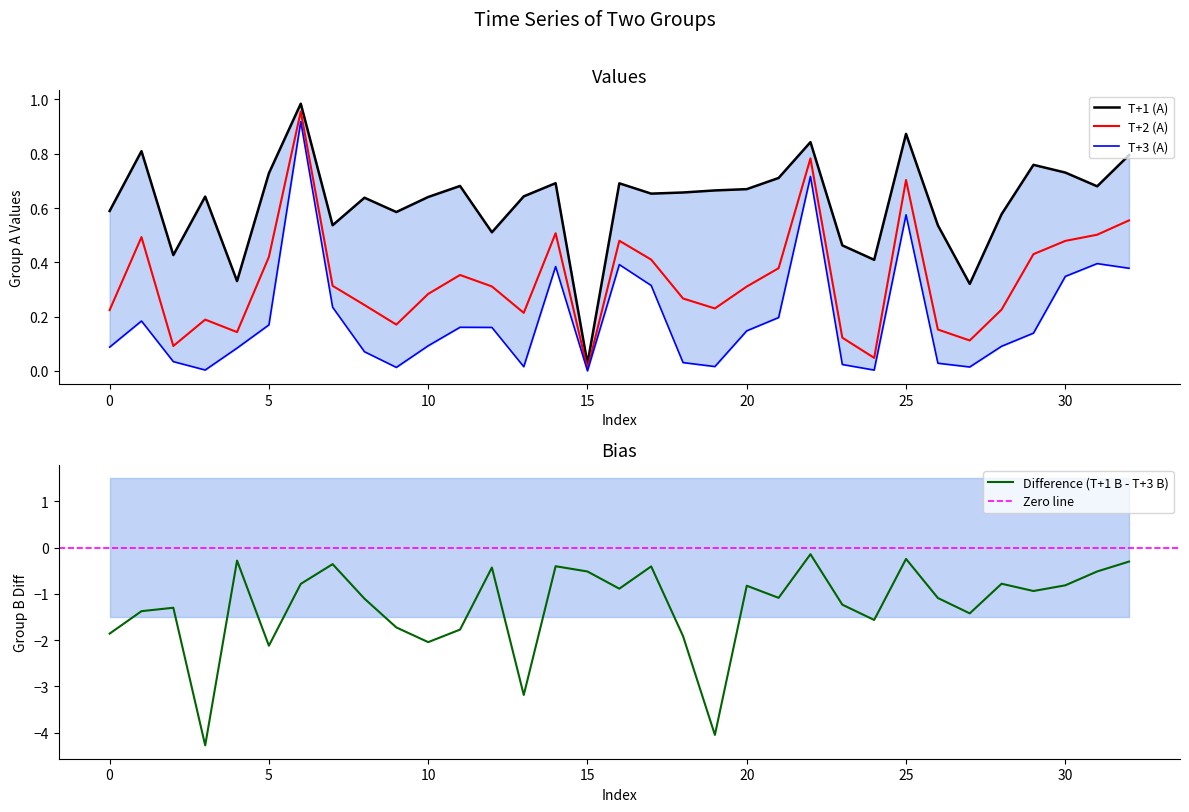

What is the difference between the maximum and minimum values in the T+3 (A) series?

0.9